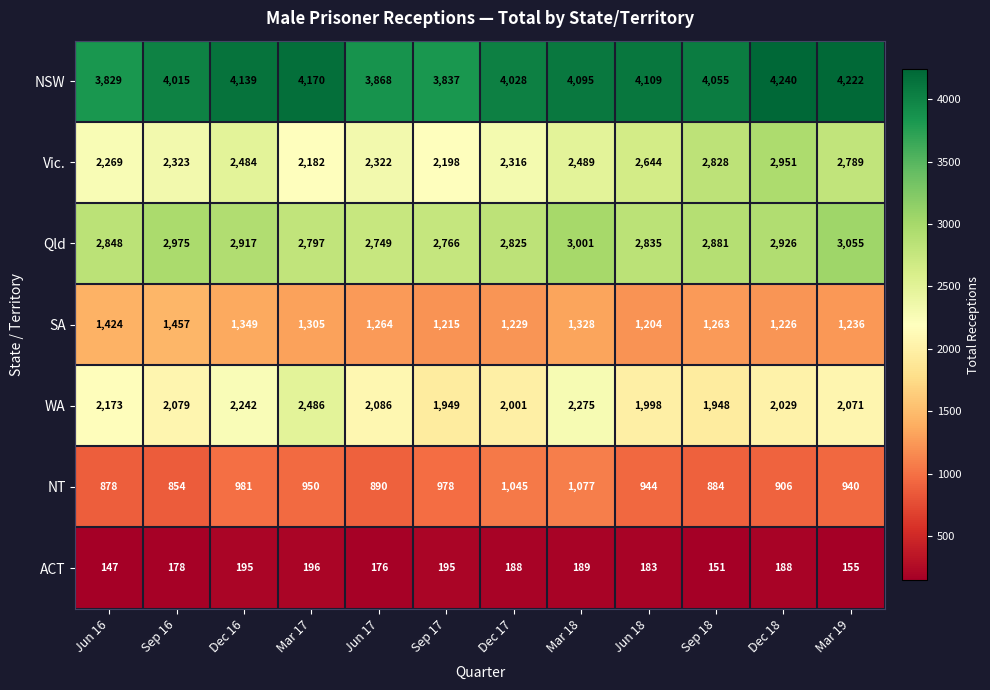

At how many categories does at least one series exceed 648?

12